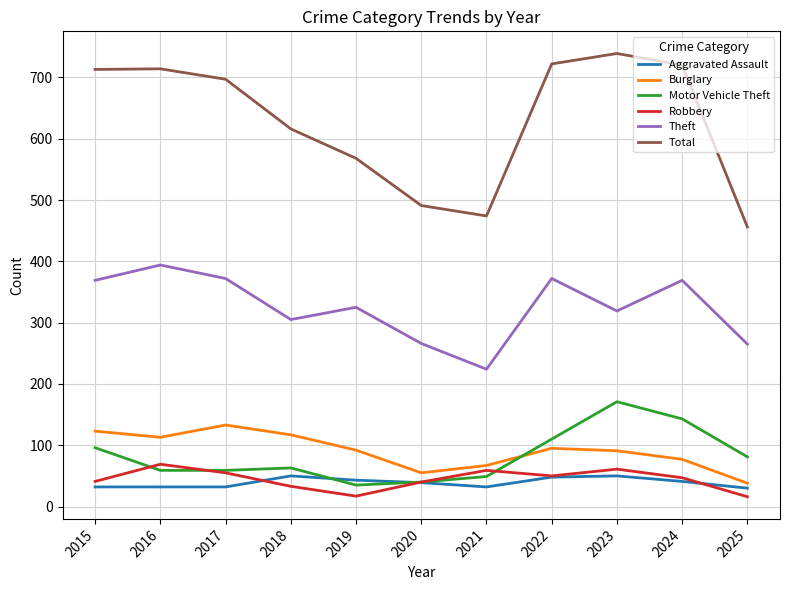

What is the difference between the maximum and minimum values in the Motor Vehicle Theft series?

136